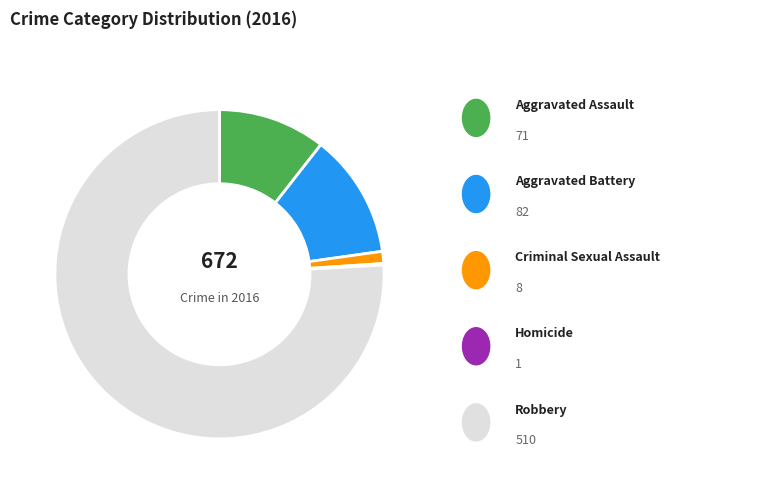

Is there any slice that represents more than half of the pie?

Yes